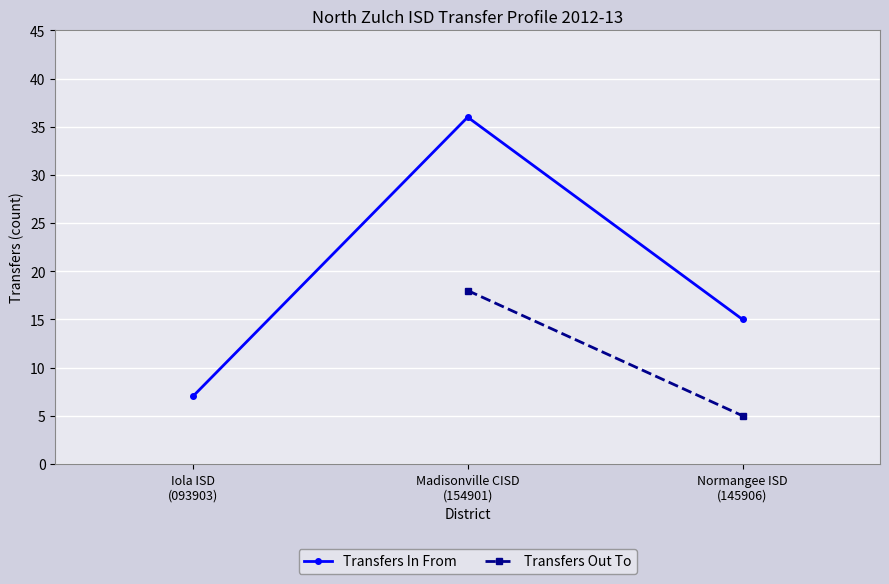

What is the value of the 2nd point from the left?

36